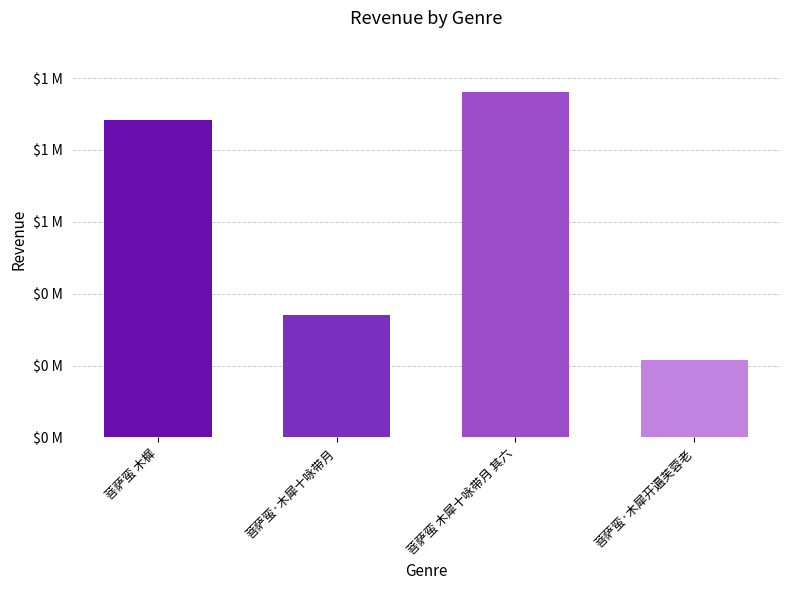

Approximately how many times larger is the value at 菩萨蛮 木樨 compared to 菩萨蛮·木犀开遍芙蓉老?

4.1